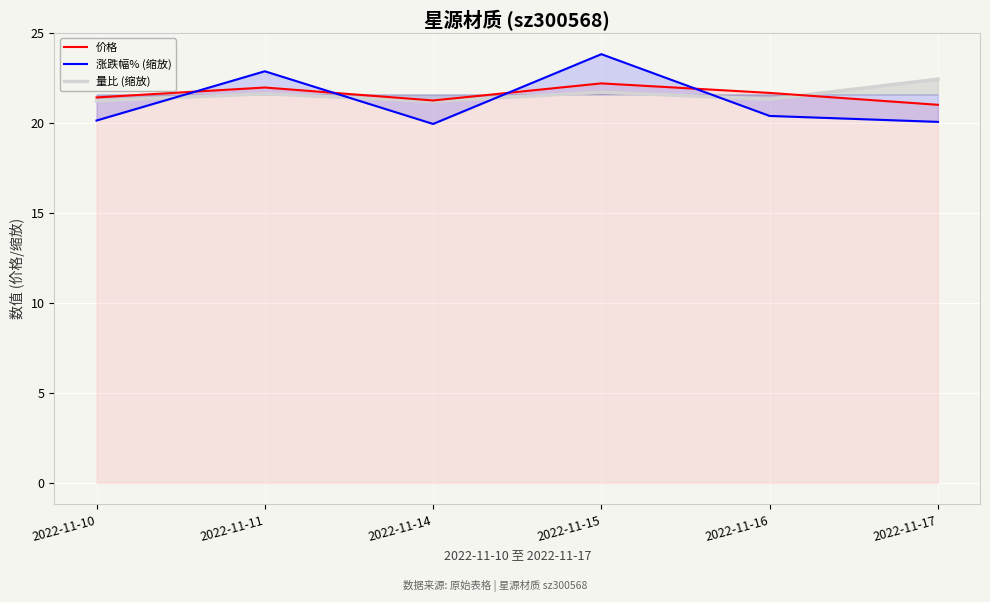

Where do 涨跌幅% (缩放) and 价格 first cross each other?

2022-11-10 and 2022-11-11